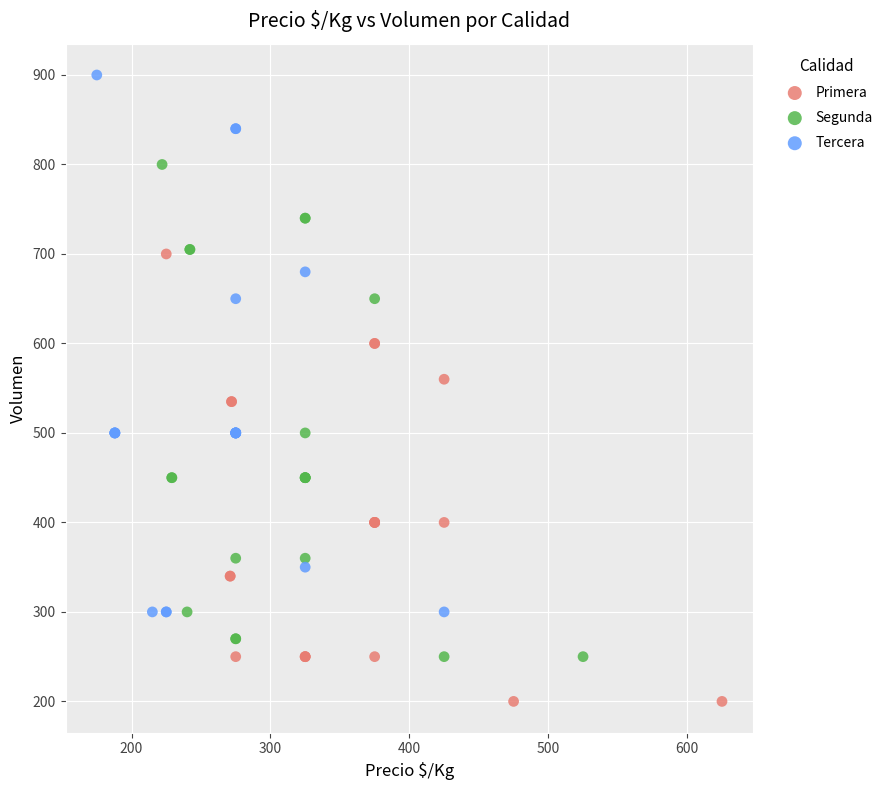

Which series has the largest Y range (max minus min)?

Tercera